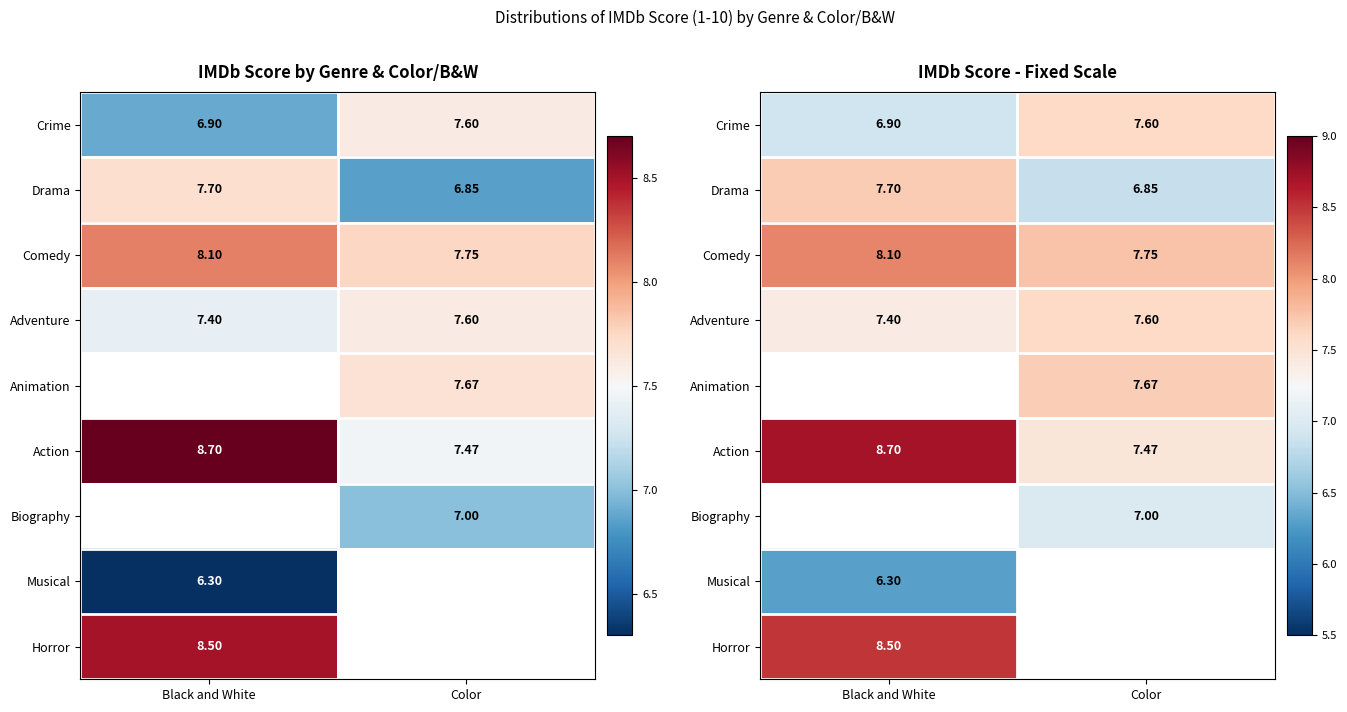

How many data points does each series have?

2